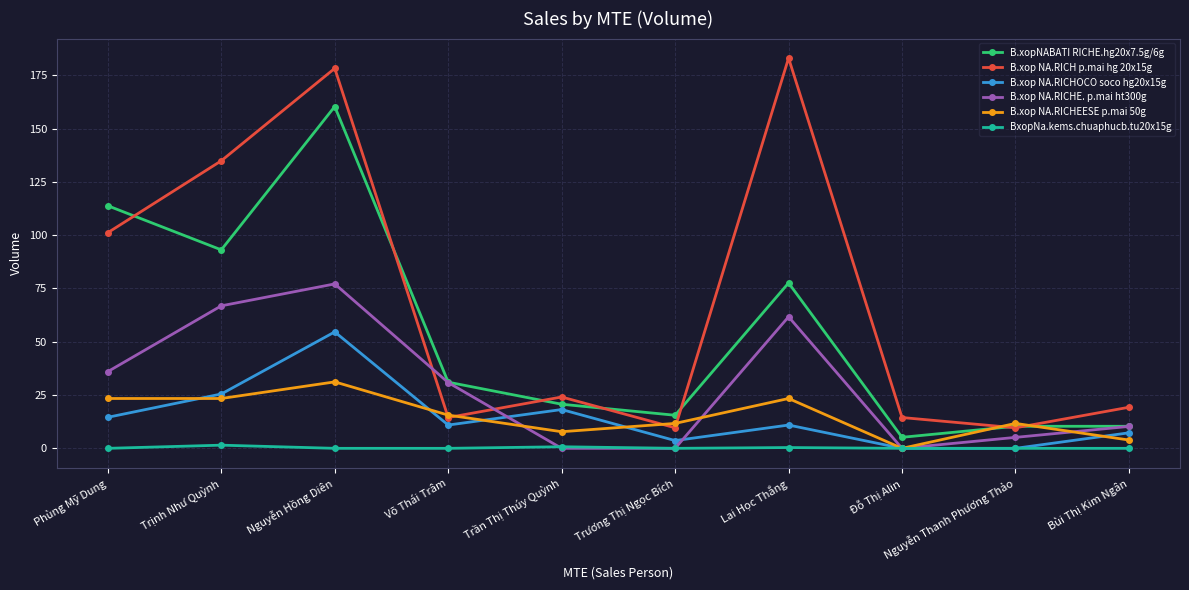

True or false: B.xop NA.RICHE. p.mai ht300g and B.xop NA.RICH p.mai hg 20x15g cross at least once.

True